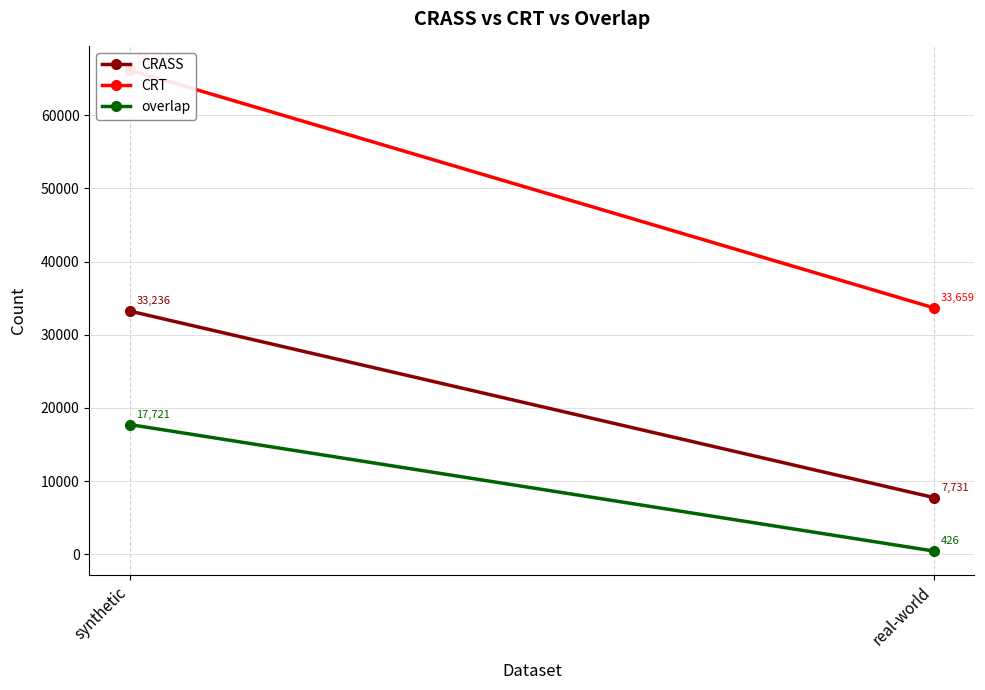

Reading left to right, list all the values displayed in this chart.

CRASS: 33236	7731
CRT: 66195	33659
overlap: 17721	426